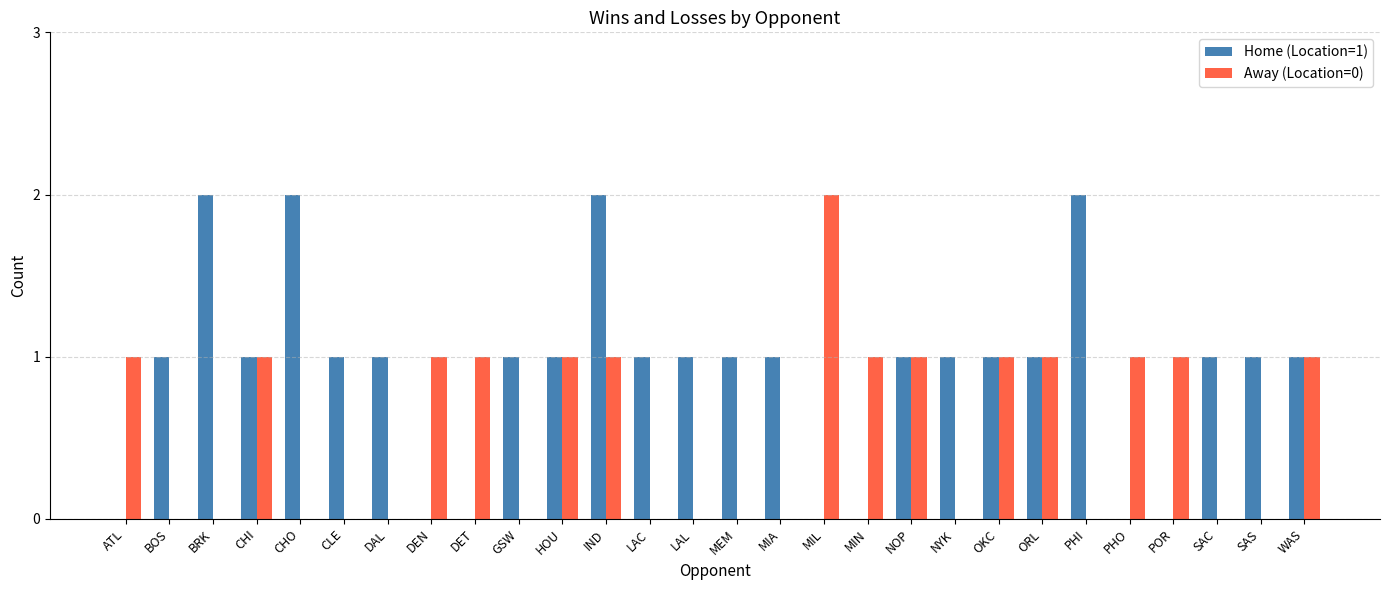

What is the total value across all series at PHO?

1